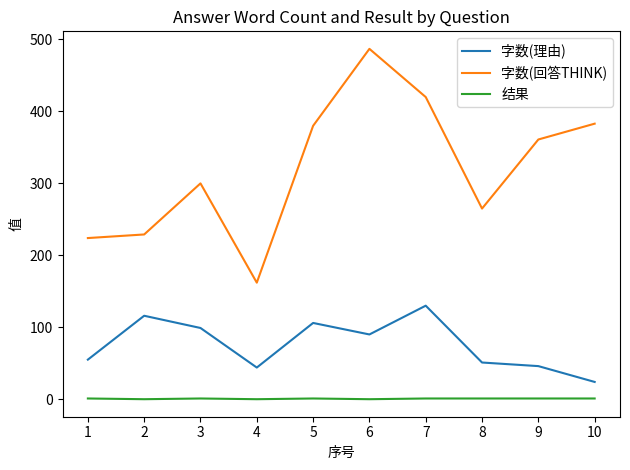

Which series has the largest total across all categories?

字数(回答THINK)